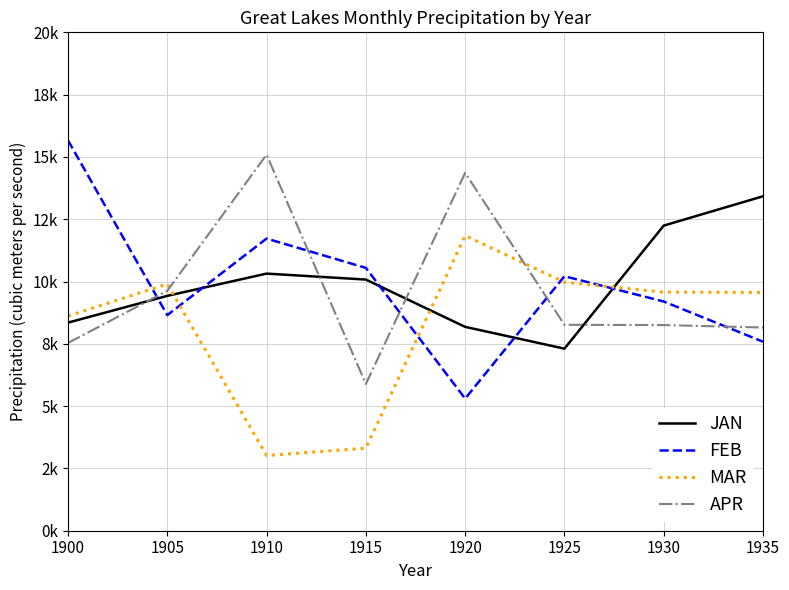

Which series changed the most between 1920 and 1930?

APR